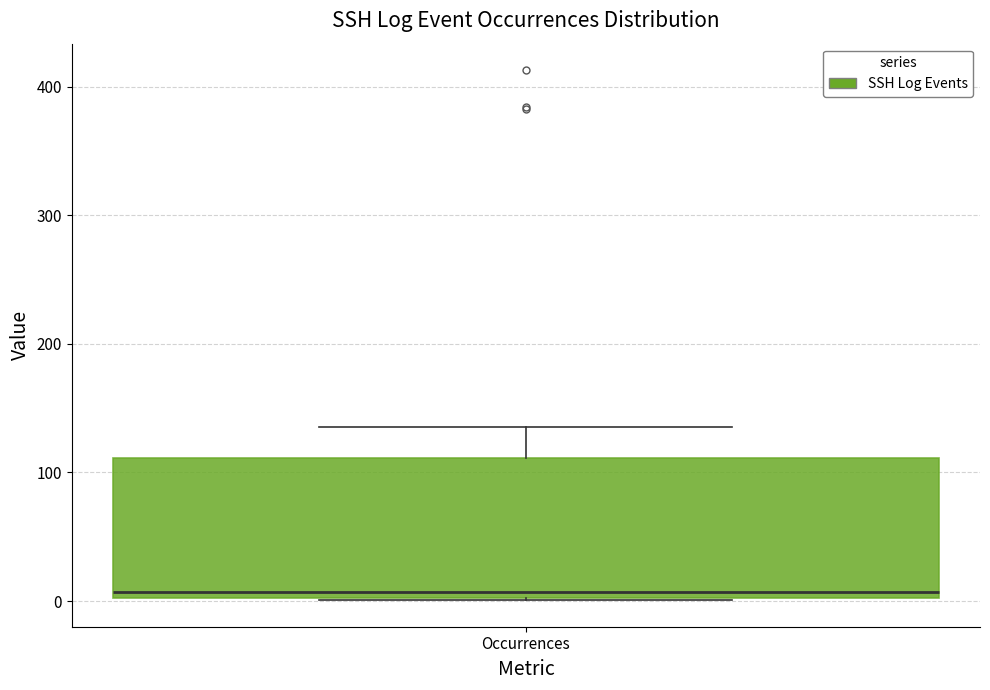

Read this box plot against the y-axis: the position of the median line, the range covered by the box, and the ends of both whiskers. The values are not printed on the chart, so give them approximately, as read against the axis.

median 10, box 0 to 110, whiskers 0 to 140